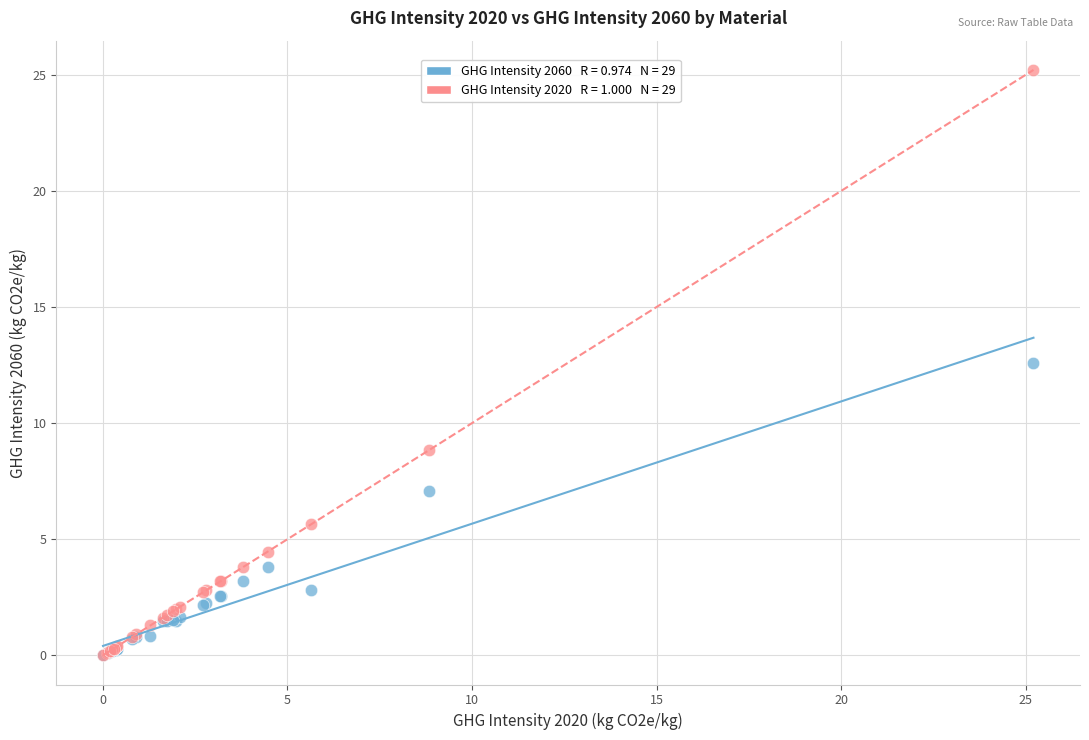

Across all series, what Y value is closest to 12?

12.6